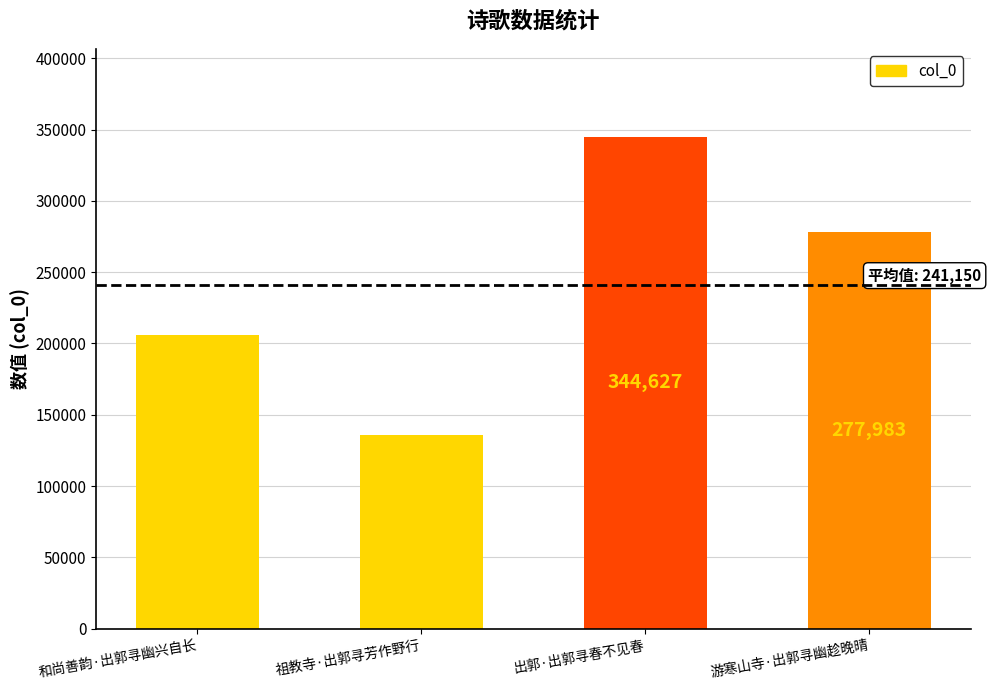

The value at 祖教寺·出郭寻芳作野行 is 135858. True or false?

True